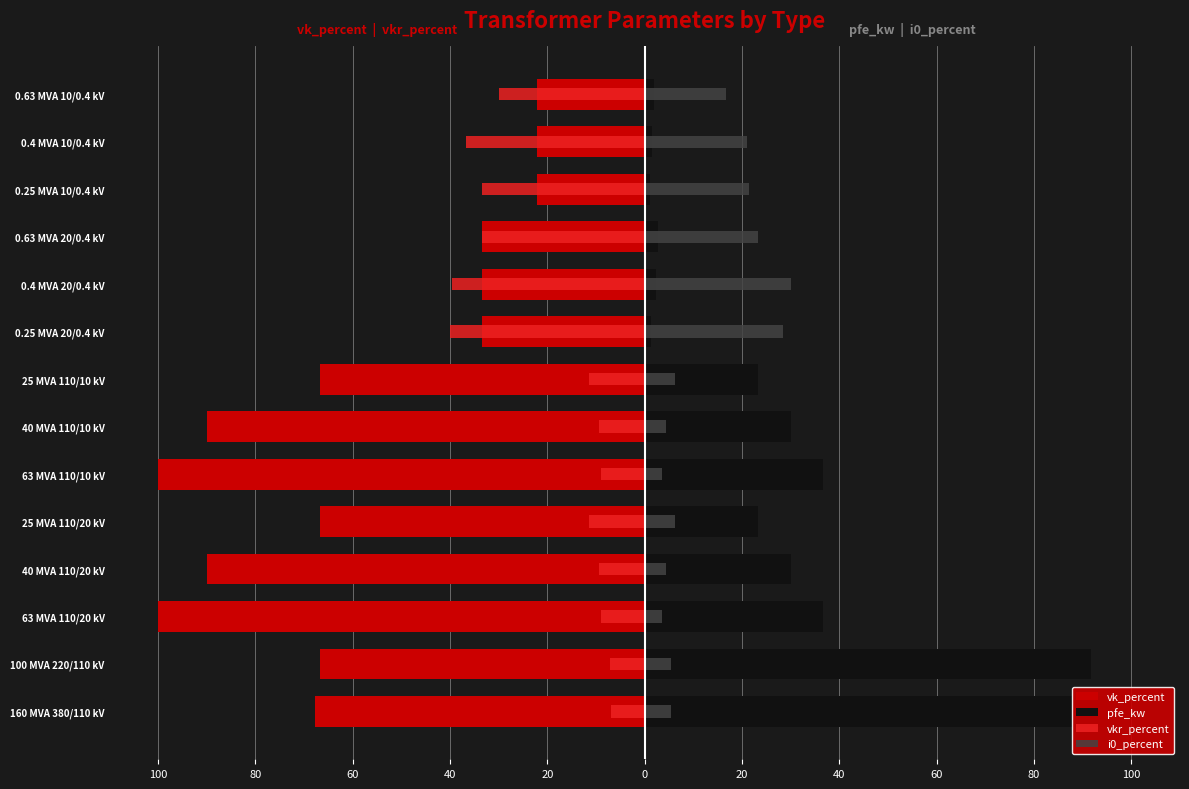

Is the value of vk_percent at 100 MVA 220/110 kV greater than the value of i0_percent at 0.25 MVA 20/0.4 kV?

No